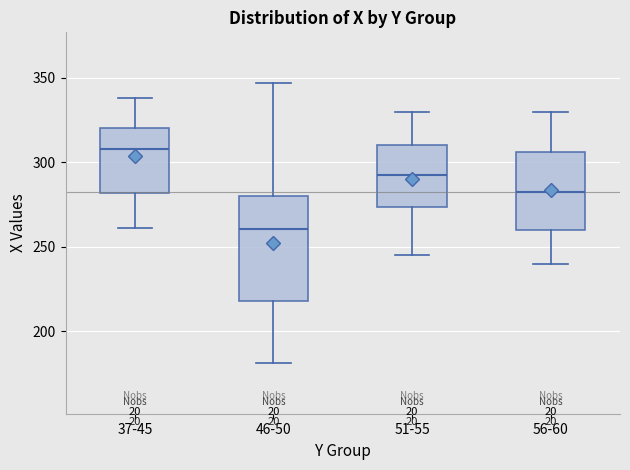

Where is the lower edge of the box for 51-55 on the y-axis? The values are not printed on the chart, so give them approximately, as read against the axis.

275